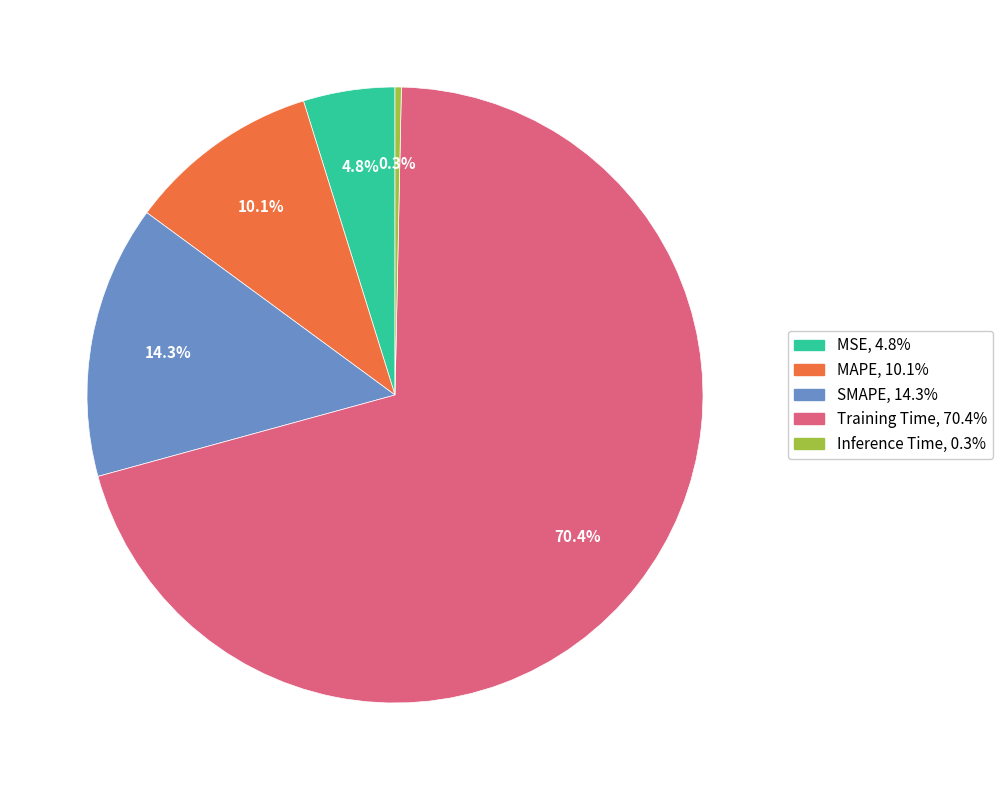

To the nearest percent, what is the average slice percentage?

20%